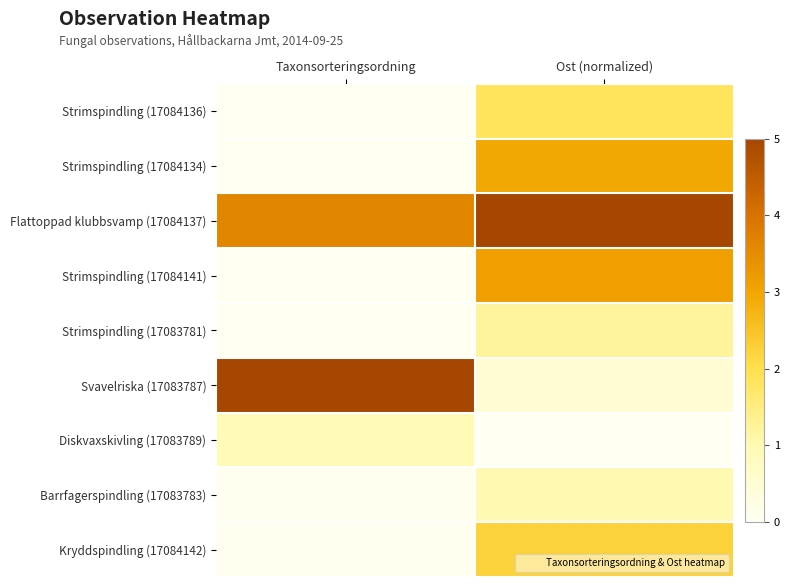

Rank the series at Taxonsorteringsordning from highest to lowest value.

Svavelriska (17083787), Flattoppad klubbsvamp (17084137), Diskvaxskivling (17083789), Barrfagerspindling (17083783), Kryddspindling (17084142), Strimspindling (17084136), Strimspindling (17084134), Strimspindling (17084141), Strimspindling (17083781)